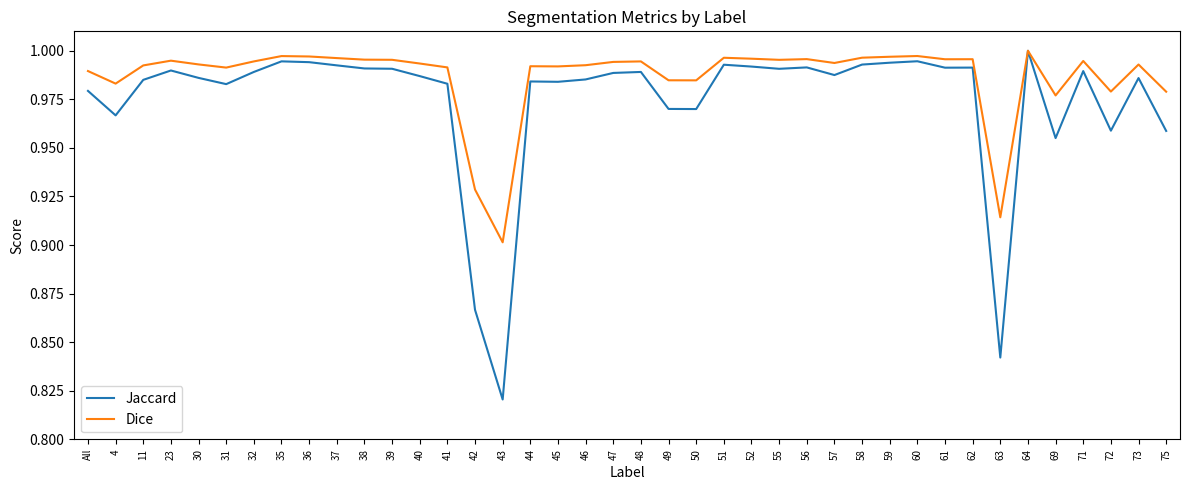

Rank the series by their average value, from highest to lowest.

Dice, Jaccard